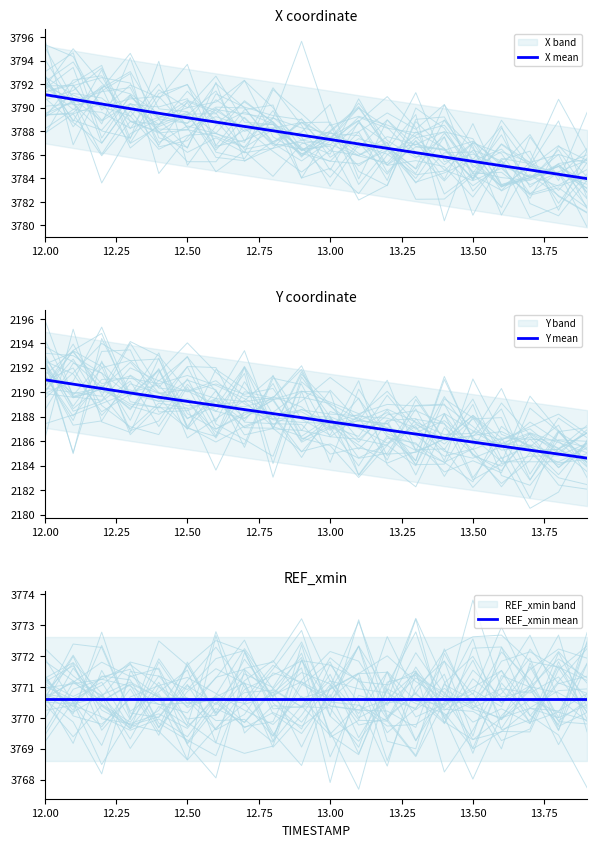

Is it true that Y mean equals 714.6 at 12.50?

False